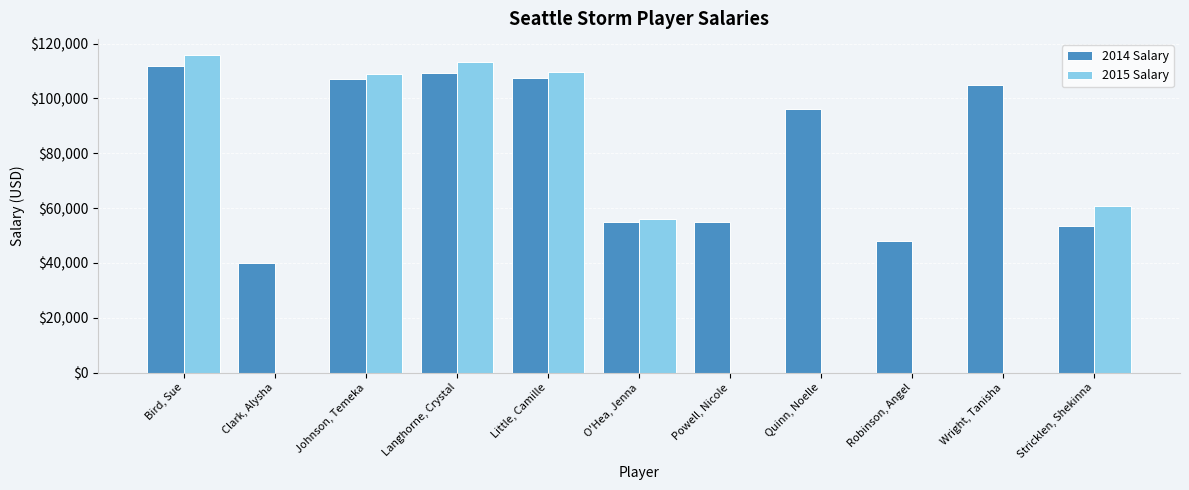

Reading left to right, transcribe all the data shown in this chart.

2014 Salary: Bird, Sue=111720	Clark, Alysha=40000	Johnson, Temeka=107000	Langhorne, Crystal=109120	Little, Camille=107500	O'Hea, Jenna=55000	Powell, Nicole=55000	Quinn, Noelle=96000	Robinson, Angel=48000	Wright, Tanisha=104760	Stricklen, Shekinna=53395
2015 Salary: Bird, Sue=115940	Clark, Alysha=0	Johnson, Temeka=109000	Langhorne, Crystal=113240	Little, Camille=109500	O'Hea, Jenna=56010	Powell, Nicole=0	Quinn, Noelle=0	Robinson, Angel=0	Wright, Tanisha=0	Stricklen, Shekinna=60676